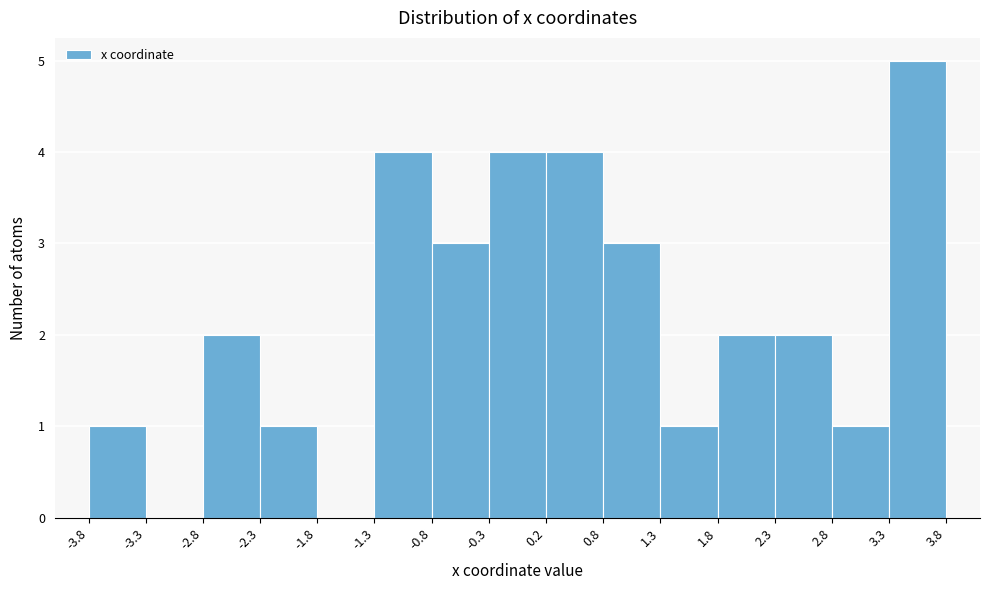

Reading left to right, transcribe this chart: for each bar, give the range it covers on the x-axis and its height. The values are not printed on the chart, so give them approximately, as read against the axis.

-3.8 to -3.3: 1
-3.3 to -2.8: 0
-2.8 to -2.3: 2
-2.3 to -1.8: 1
-1.8 to -1.3: 0
-1.3 to -0.8: 4
-0.8 to -0.3: 3
-0.3 to 0.2: 4
0.2 to 0.8: 4
0.8 to 1.3: 3
1.3 to 1.8: 1
1.8 to 2.3: 2
2.3 to 2.8: 2
2.8 to 3.3: 1
3.3 to 3.8: 5